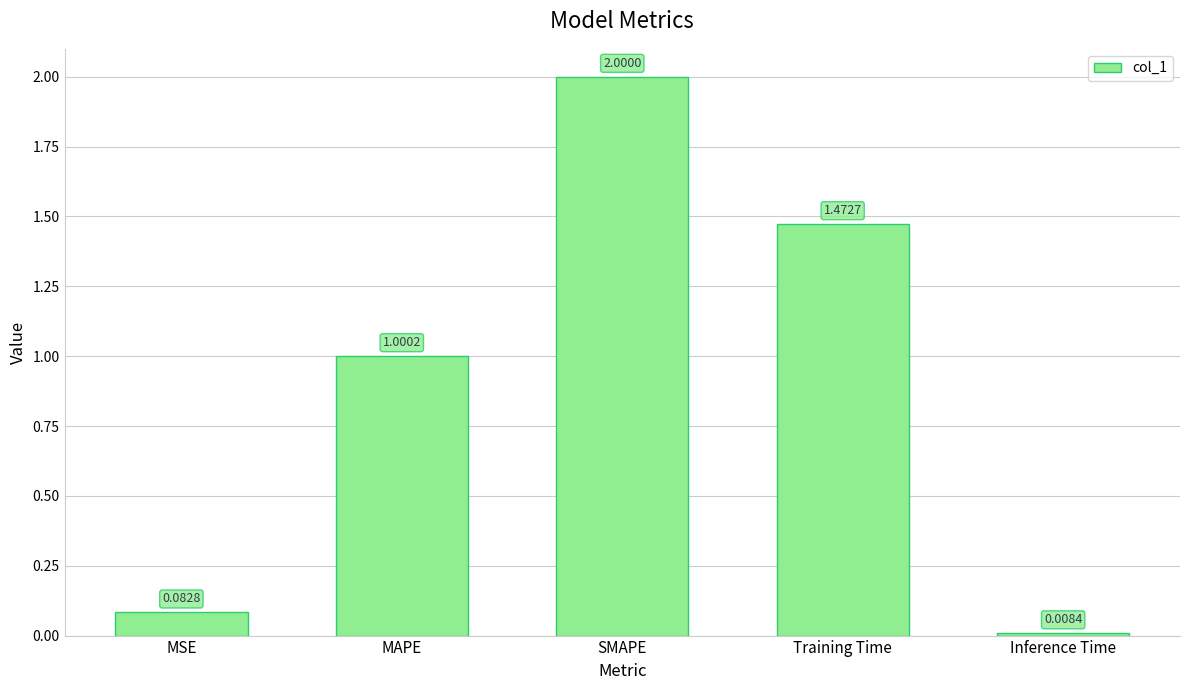

The value at MSE is 0.0. True or false?

False